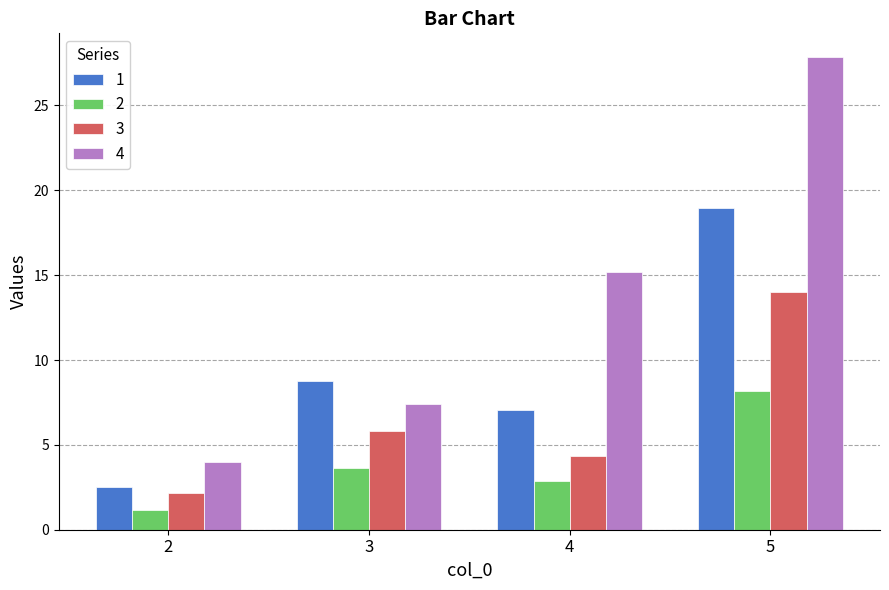

The value of 2 at 5 is 5.0. True or false?

False